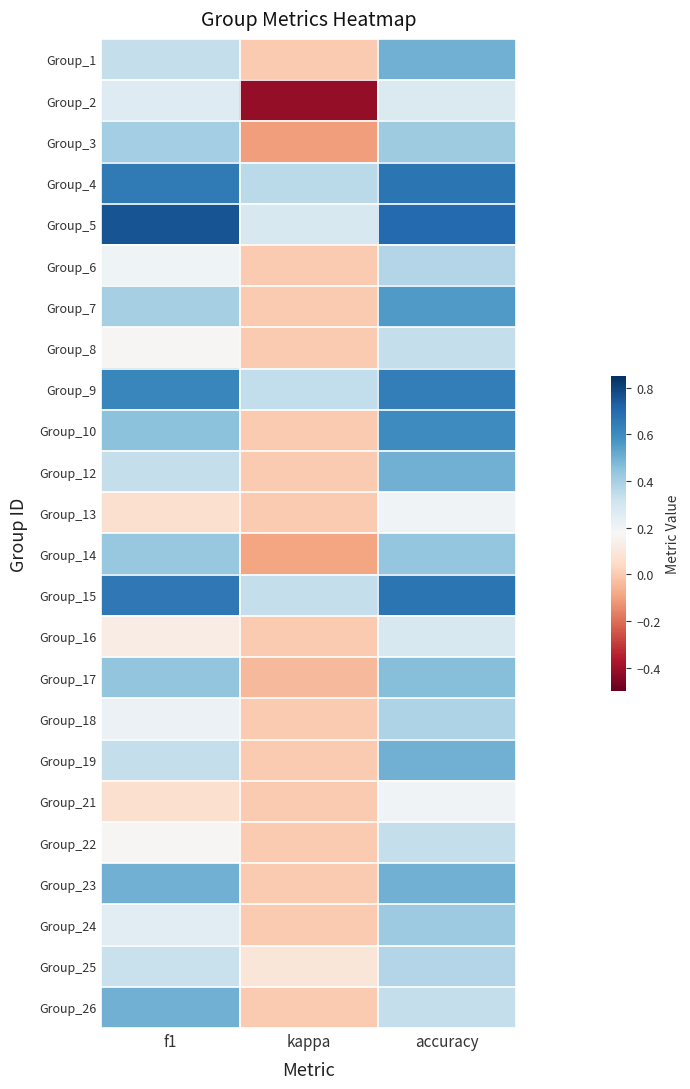

Rank the series at kappa from lowest to highest value.

Group_2, Group_3, Group_14, Group_17, Group_1, Group_6, Group_7, Group_8, Group_10, Group_12, Group_13, Group_16, Group_18, Group_19, Group_21, Group_22, Group_23, Group_24, Group_26, Group_25, Group_5, Group_15, Group_9, Group_4